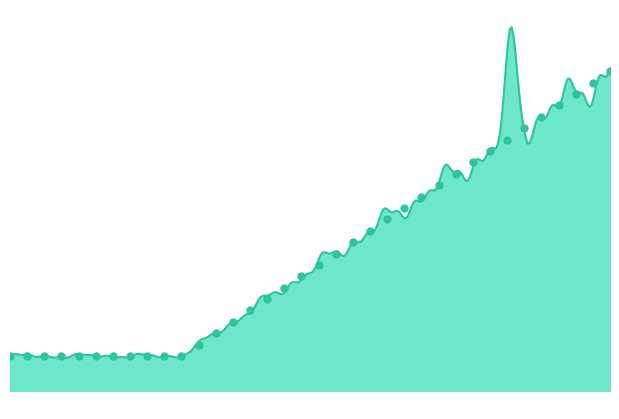

What is the change in value from 6 to 23?

+0.4